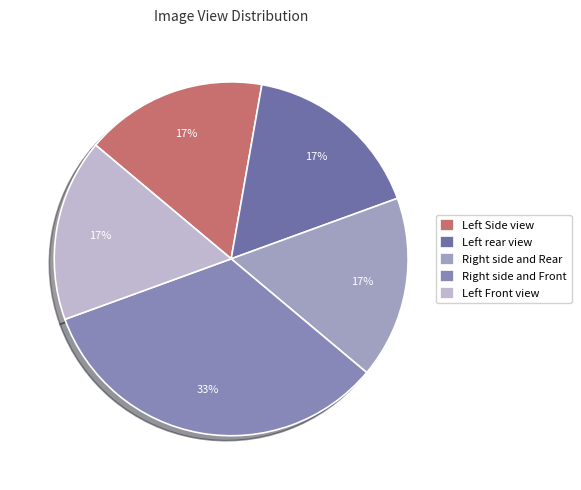

Count the number of slices in the pie.

5